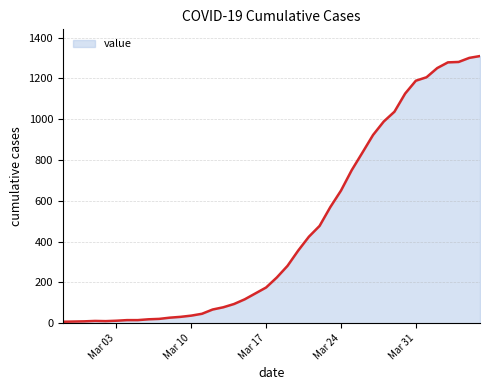

What is the difference between the maximum and minimum values?

1303